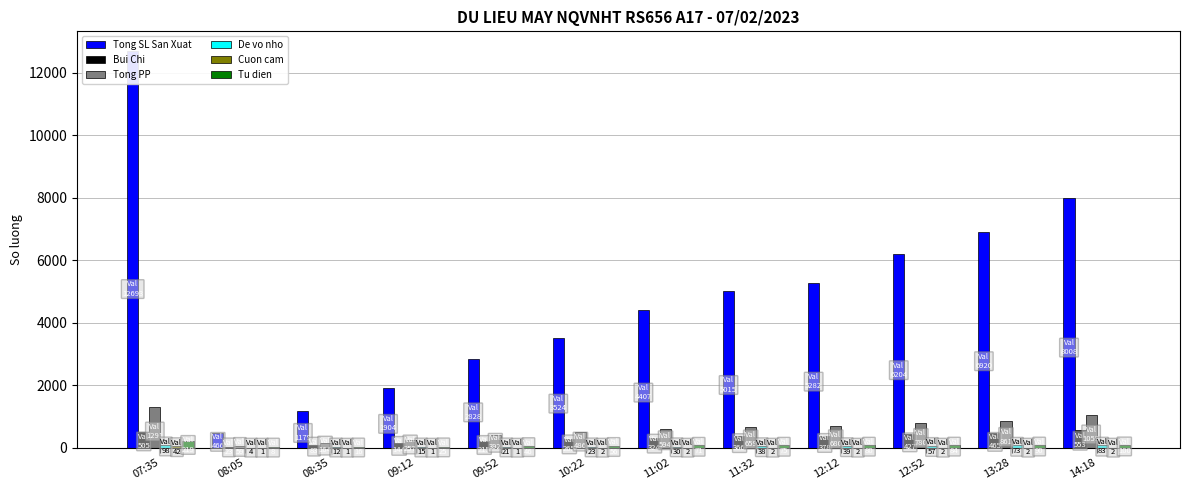

At how many categories does at least one series exceed 7473?

2